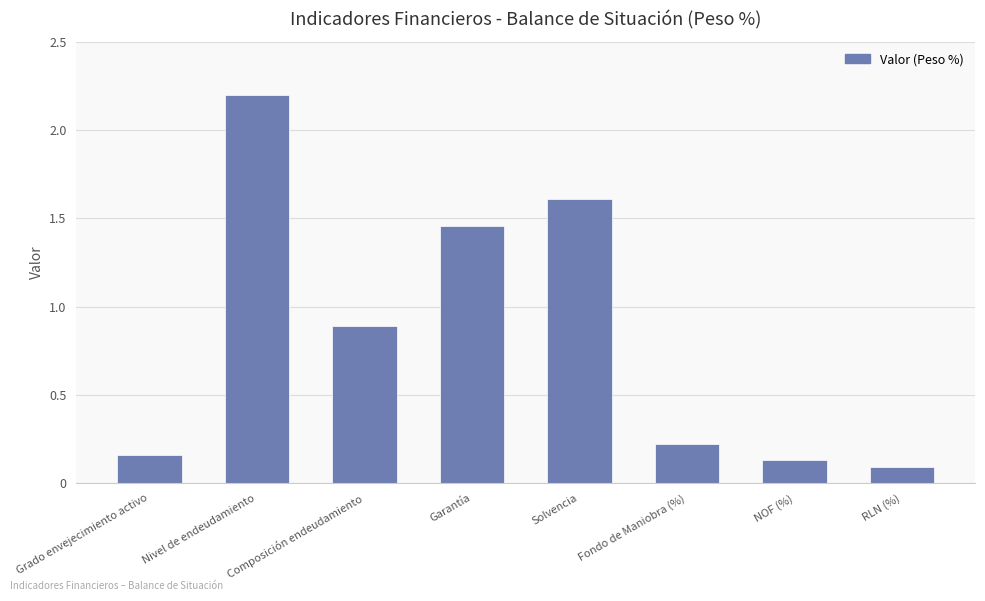

True or false: the data shows 0.9 at Composición endeudamiento.

True